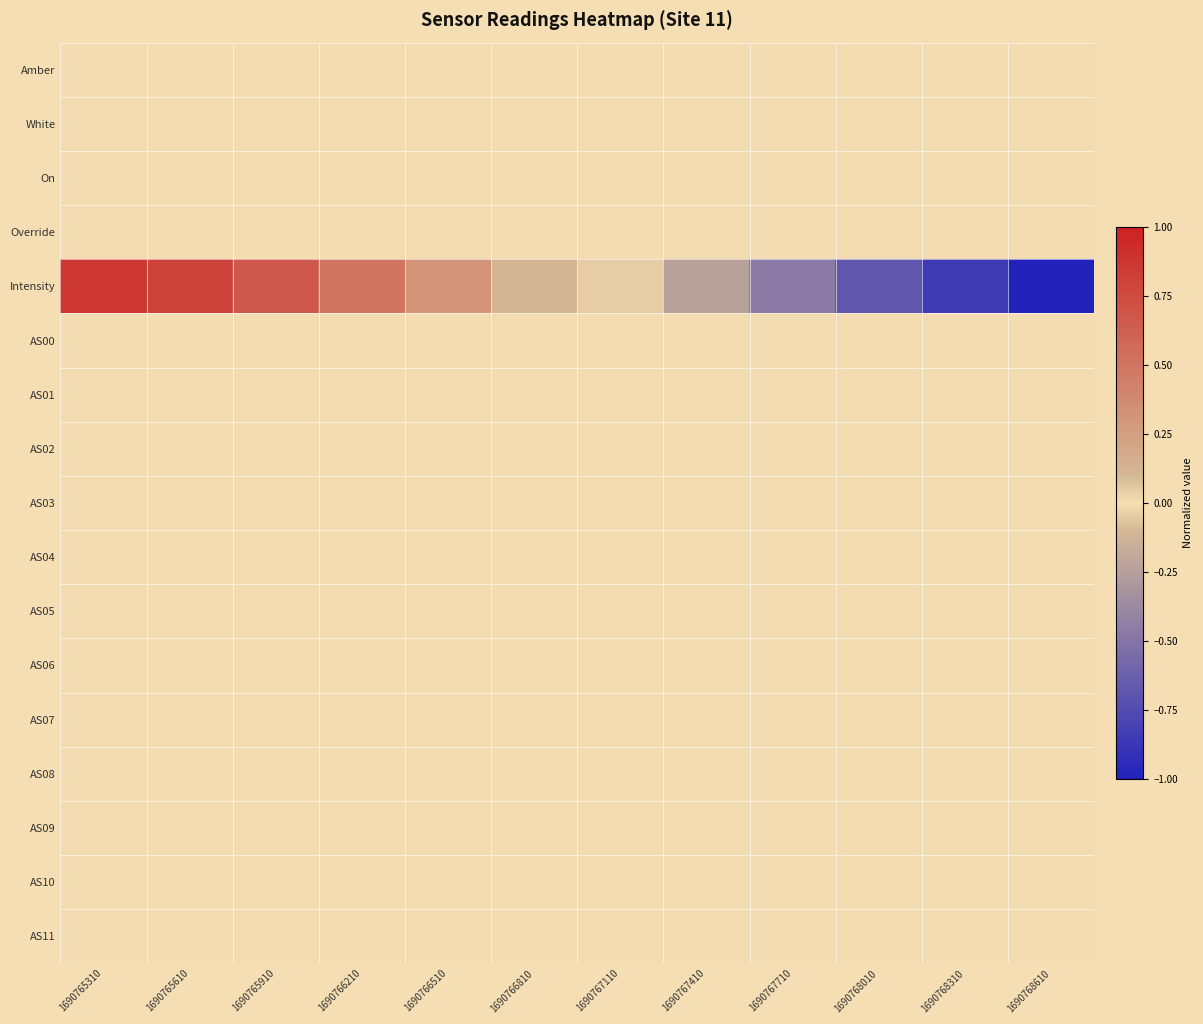

What is the minimum value shown in the chart?

-1.0